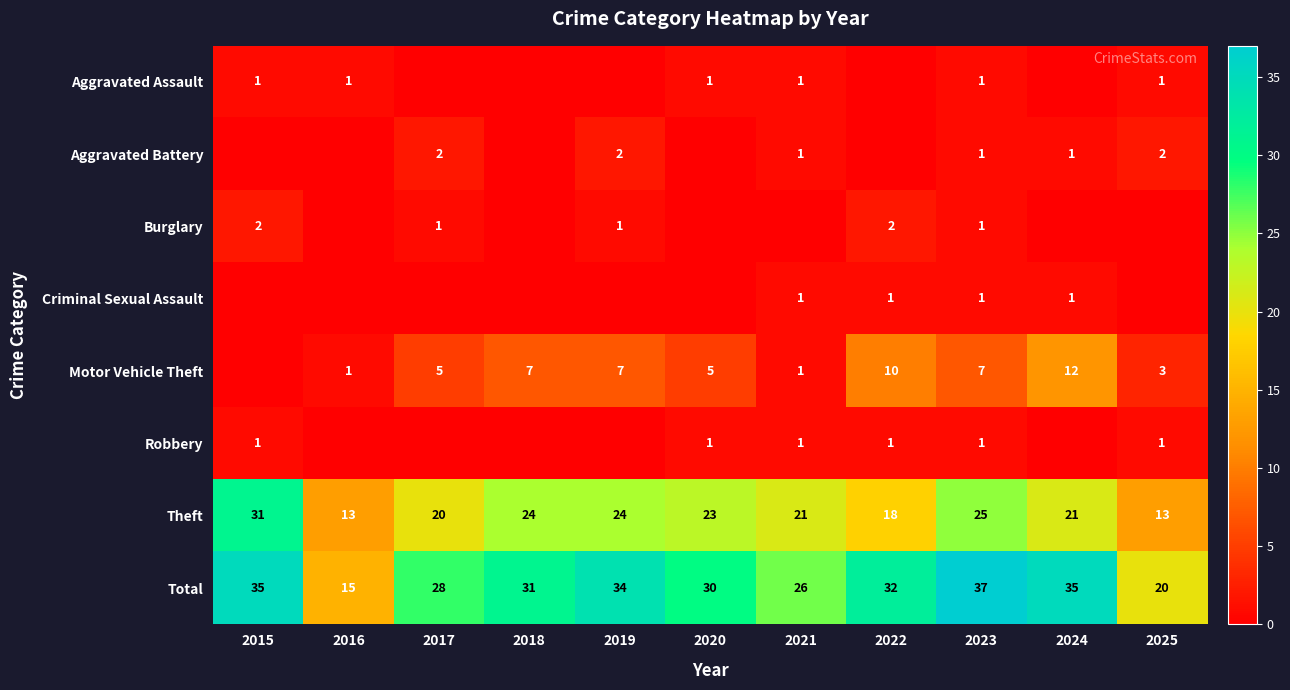

Which series has the widest spread of values?

Total